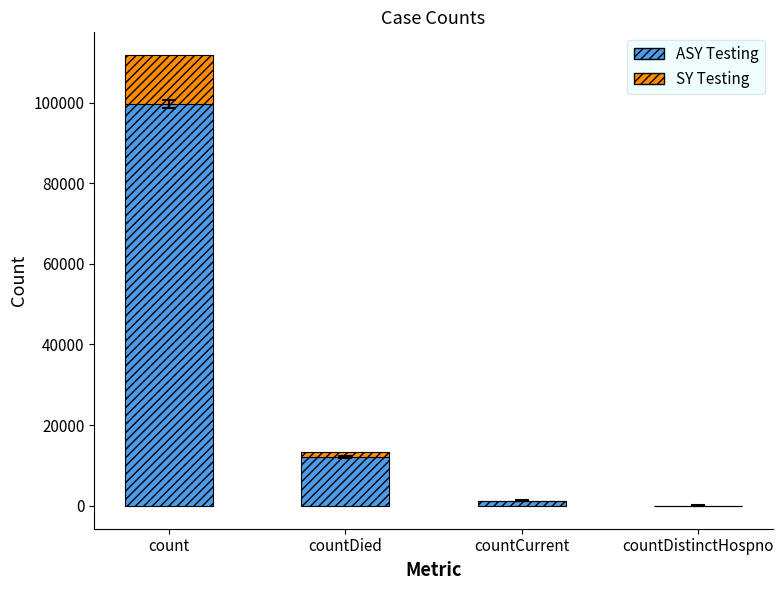

What is the total value across all series at count?

111813